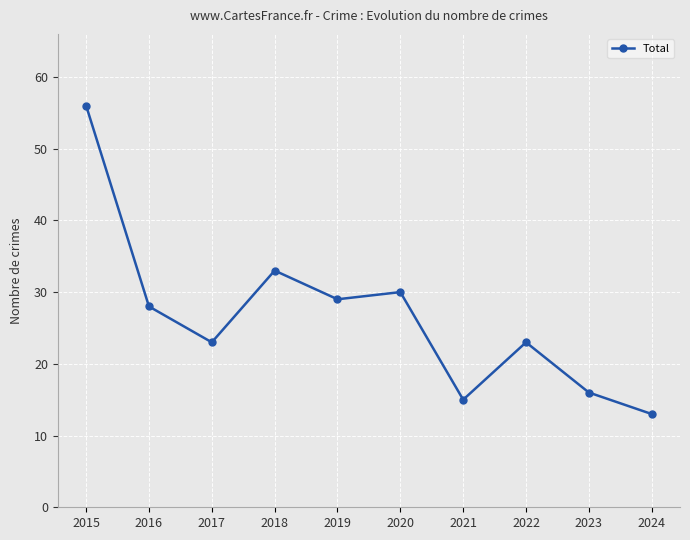

Approximately how many times larger is the value at 2020 compared to 2016?

1.1